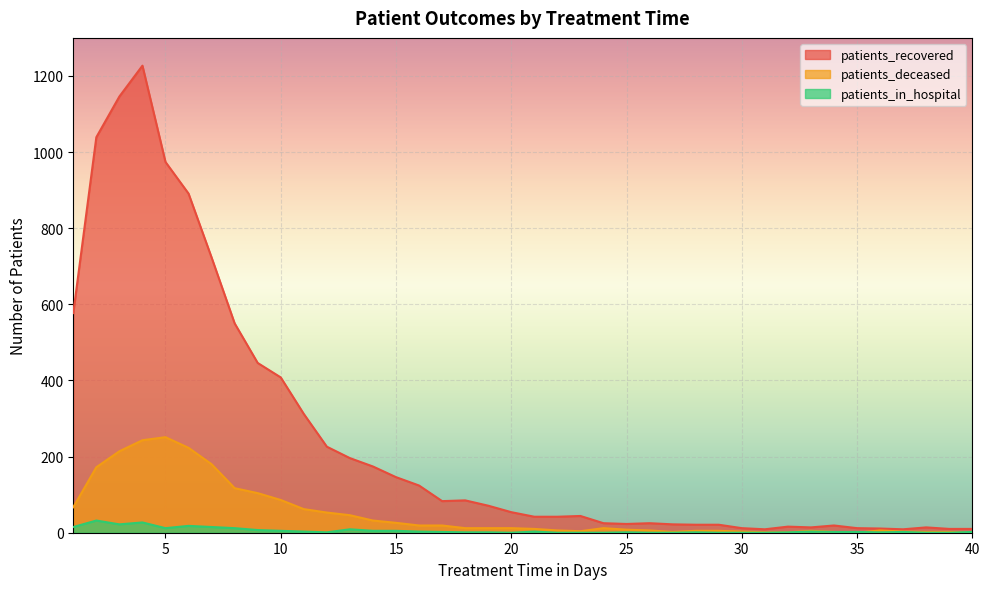

What are all the series names shown in the legend?

patients_recovered, patients_deceased, patients_in_hospital